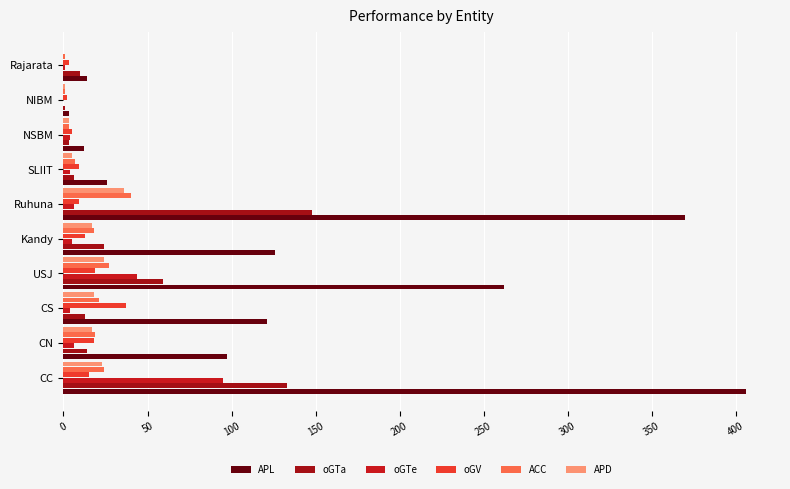

What is the average value of the APD series?

14